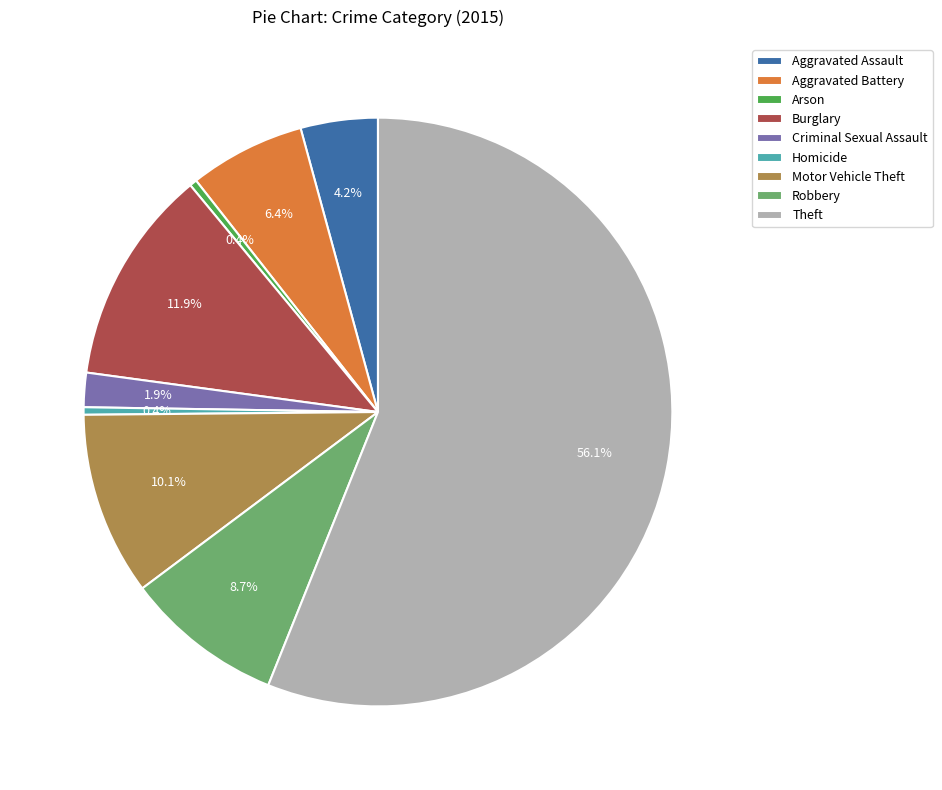

Is there a majority slice in this chart?

Yes